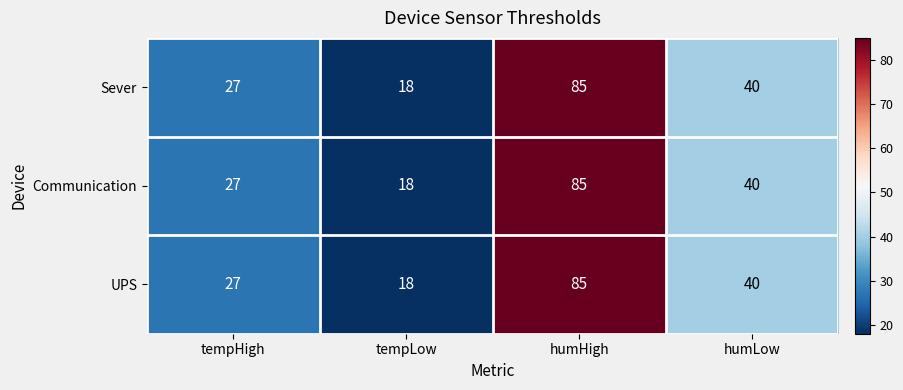

Is it true that UPS equals 85 at humHigh?

True